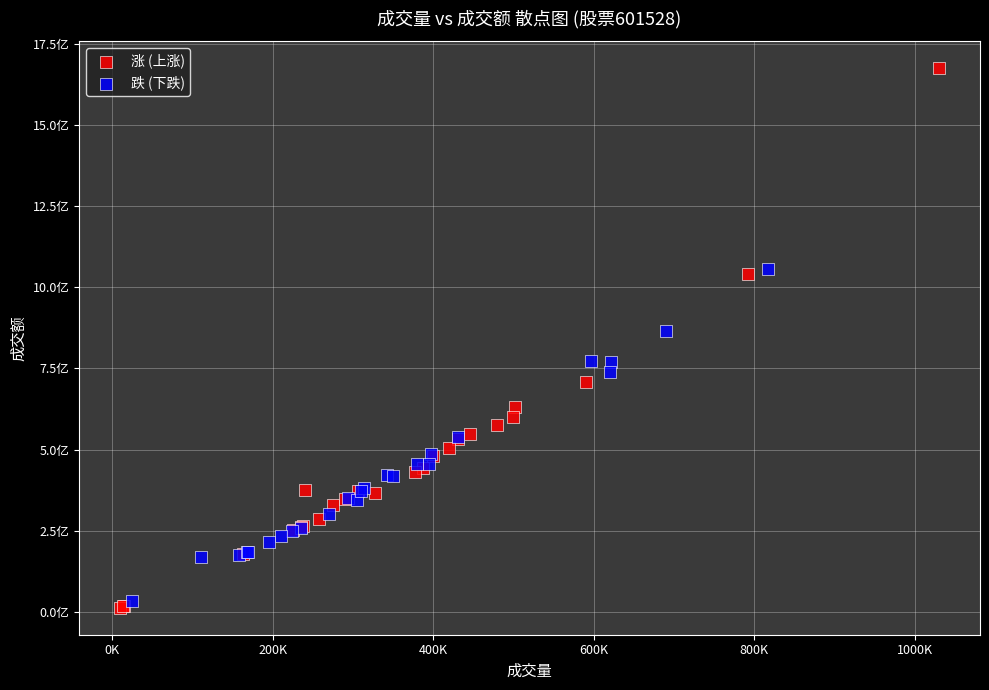

Which series reaches the maximum Y coordinate?

涨 (上涨)